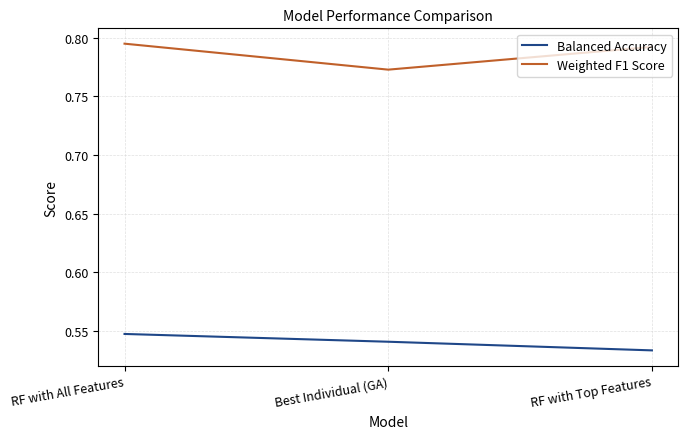

At how many categories does at least one series exceed 0?

3